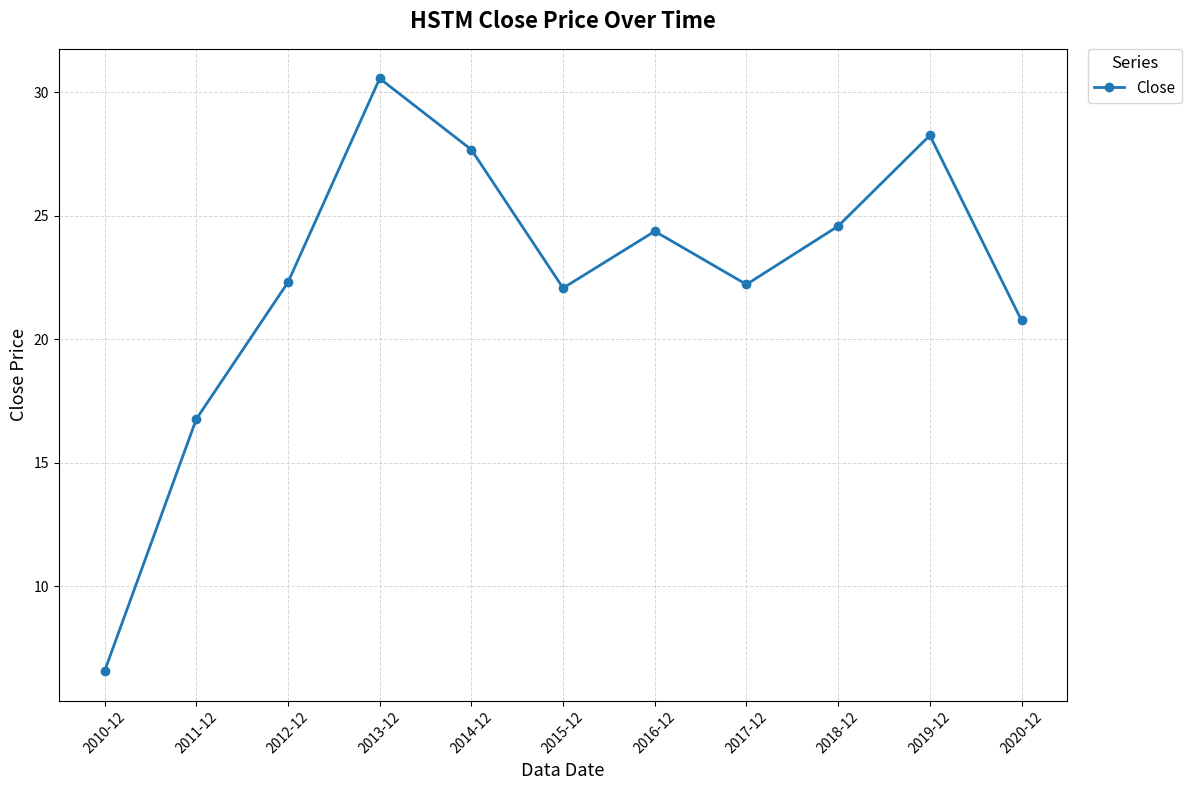

Approximately how many times larger is the value at 2015-12 compared to 2011-12?

1.3